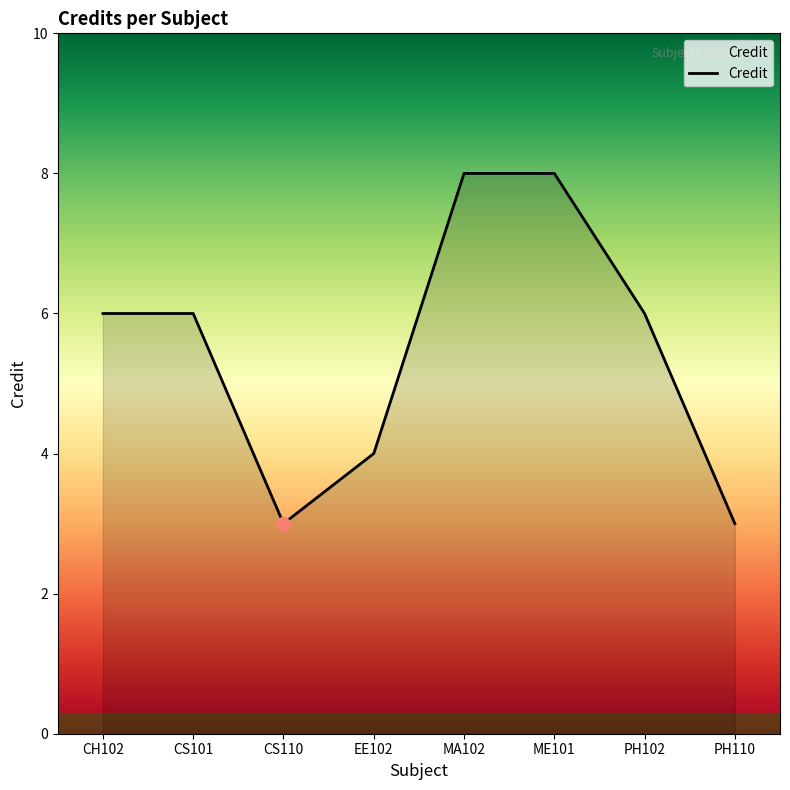

What is the average value?

6